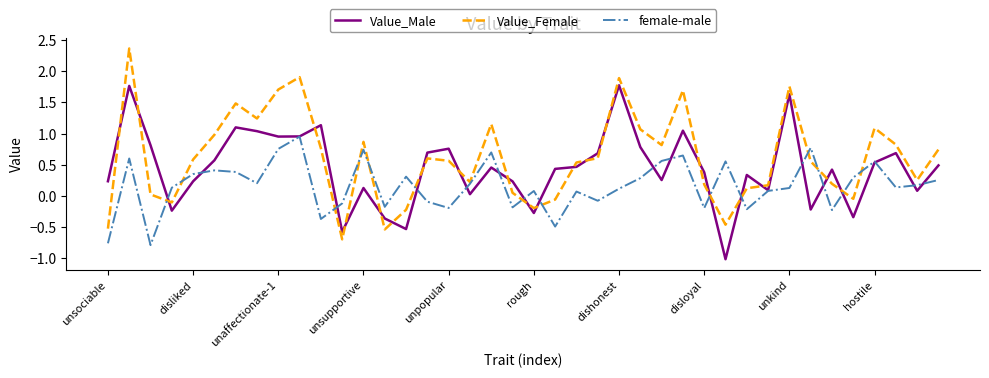

True or false: Value_Female has more than 1 interior local peaks.

True